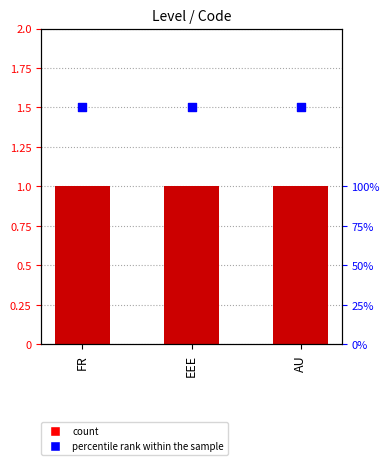

Which series has the largest total across all categories?

percentile rank within the sample